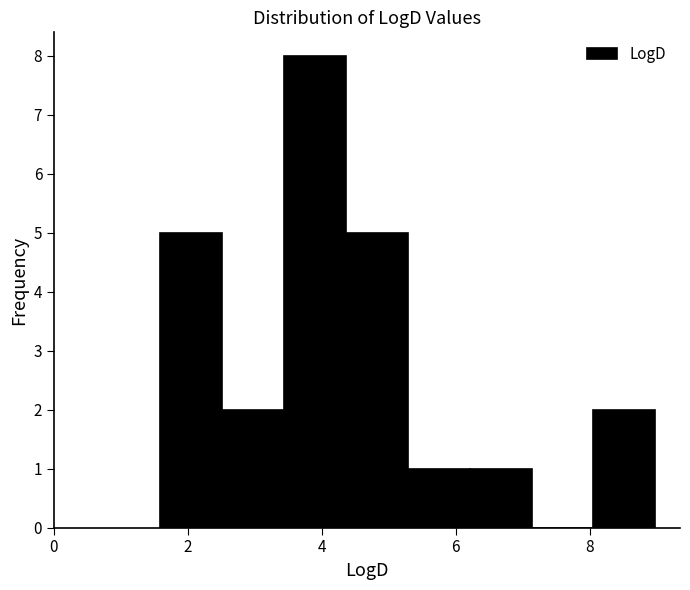

Reading left to right, list every bar in this chart as the range it spans on the x-axis followed by its height. Neither the bar edges nor the heights are printed on the chart, so give them approximately, as read against the axes.

1.6 to 2.6: 5
2.6 to 3.4: 2
3.4 to 4.4: 8
4.4 to 5.2: 5
5.2 to 6.2: 1
6.2 to 7.2: 1
7.2 to 8.0: 0
8.0 to 9.0: 2